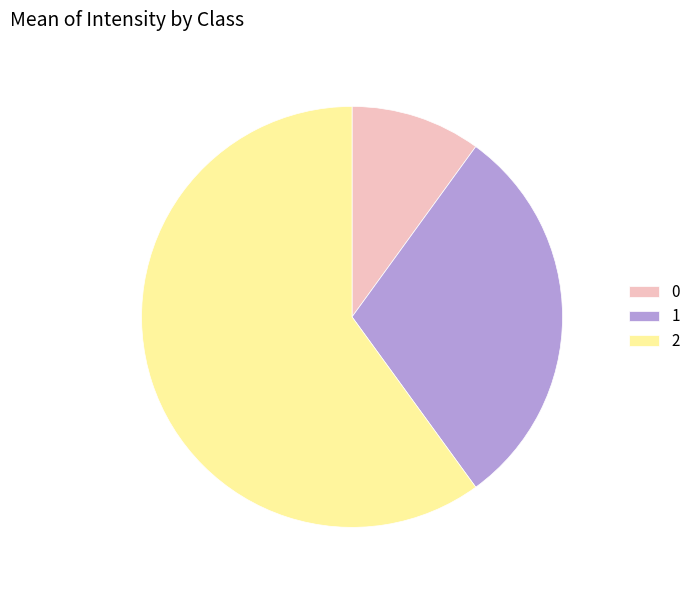

What is the largest slice in the pie chart?

2